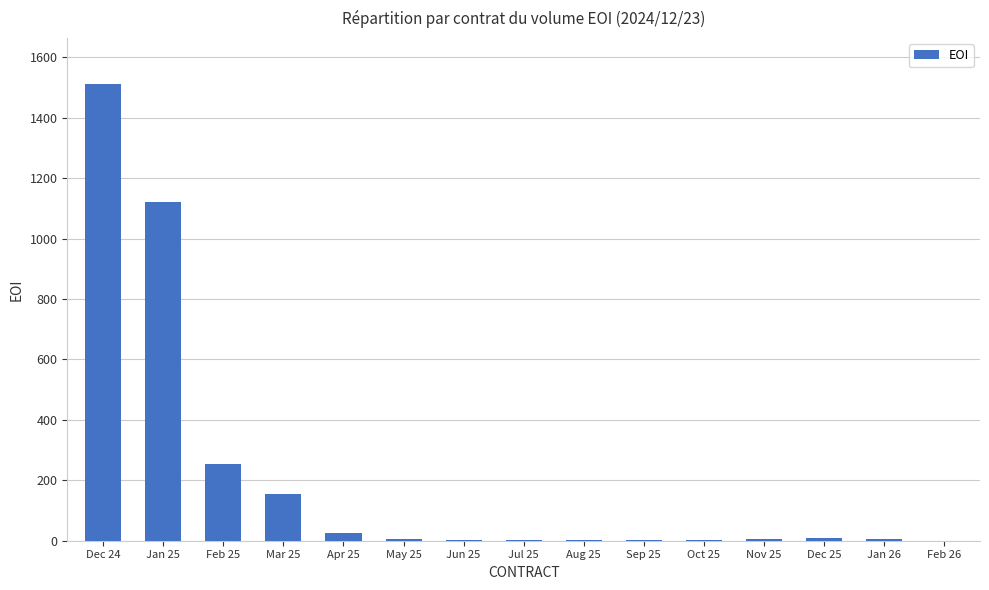

What is the sum of all values?

3110